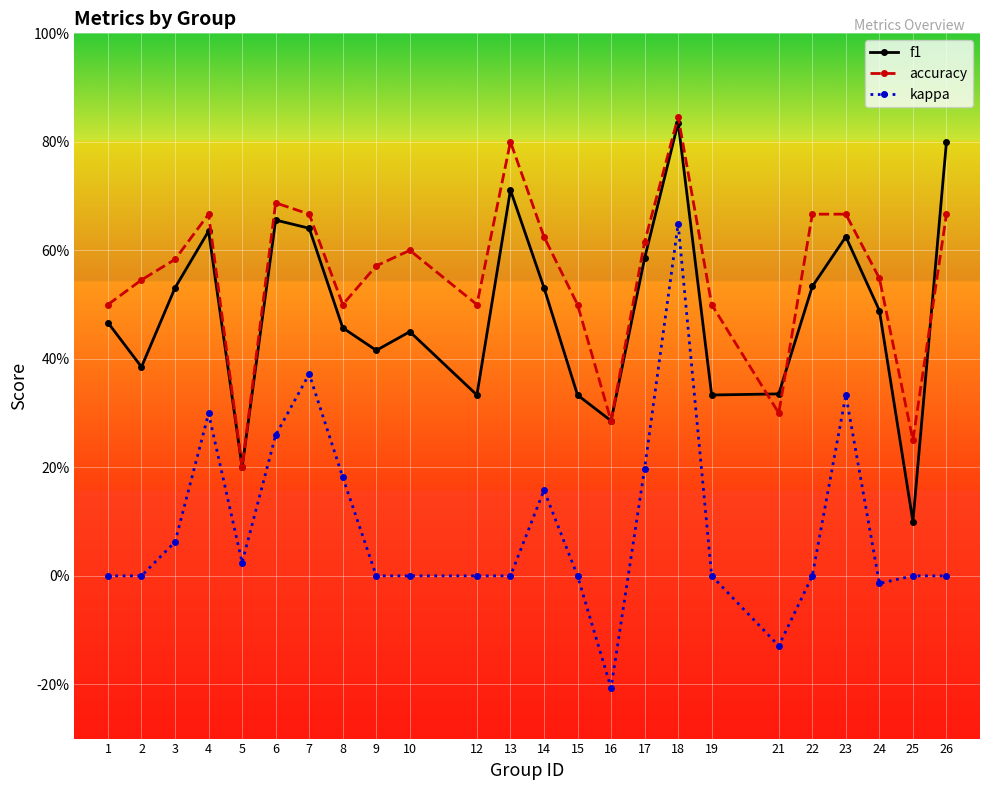

Is this an area chart (filled region under the line)?

No